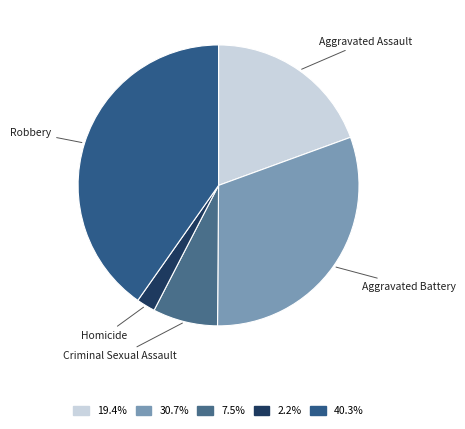

Combined, do Aggravated Assault and Robbery account for over 50%?

Yes